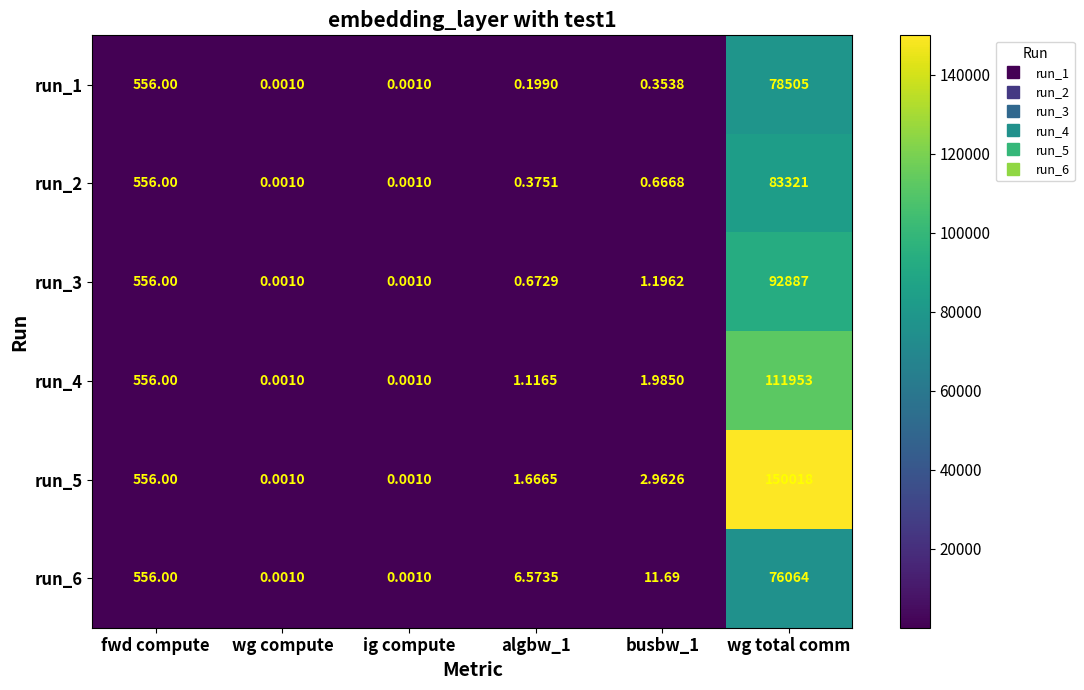

List the series in order of their peak value, highest first.

run_5, run_4, run_3, run_2, run_1, run_6